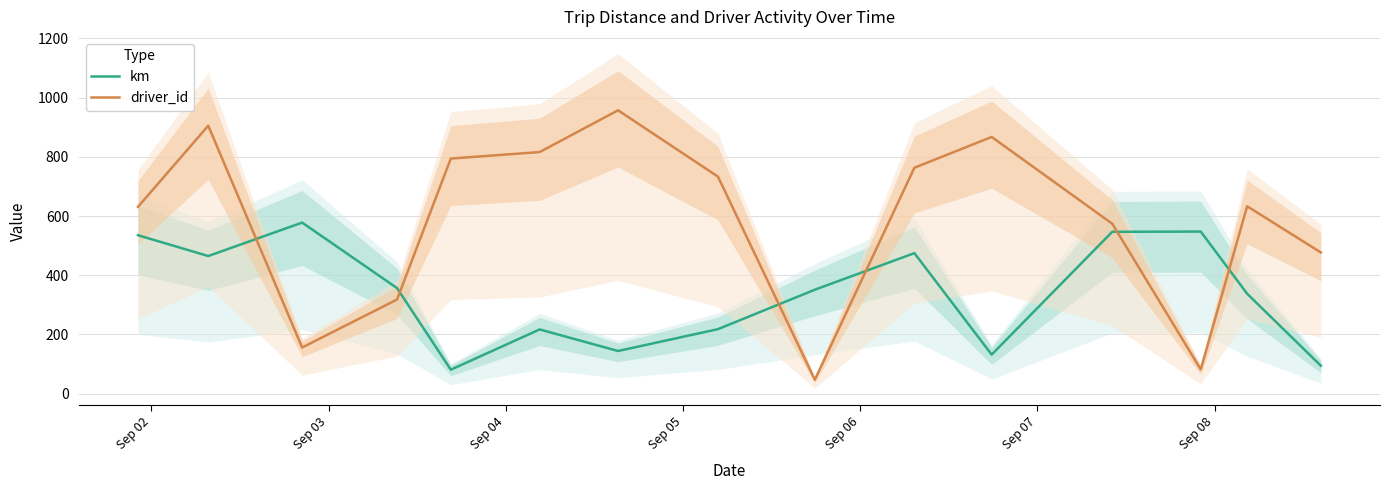

What is the maximum value for driver_id?

957.0